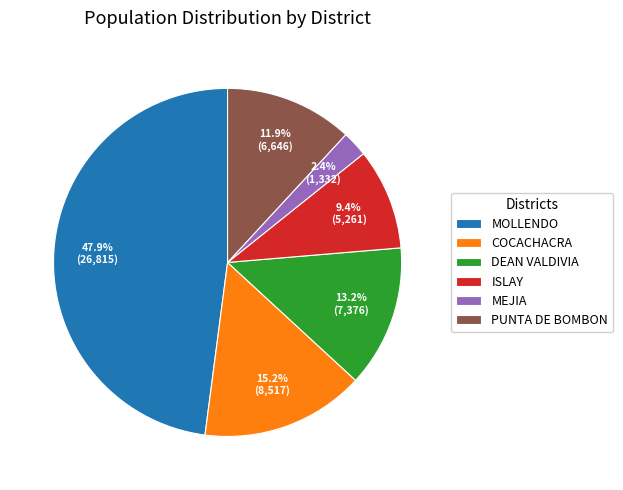

How much of the chart is everything except MOLLENDO?

52.1%